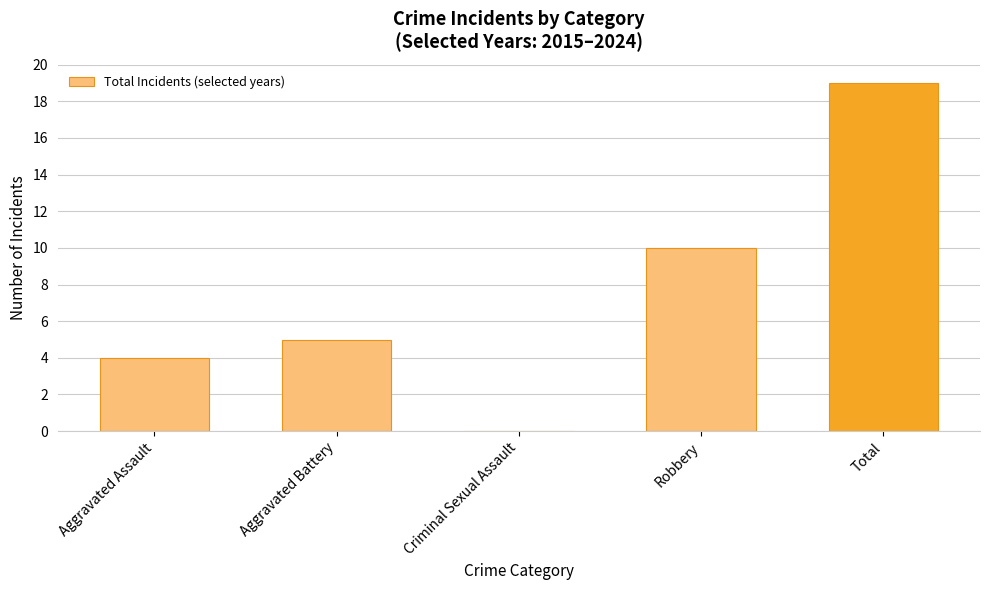

Reading left to right, transcribe all the data shown in this chart.

4	5	0	10	19